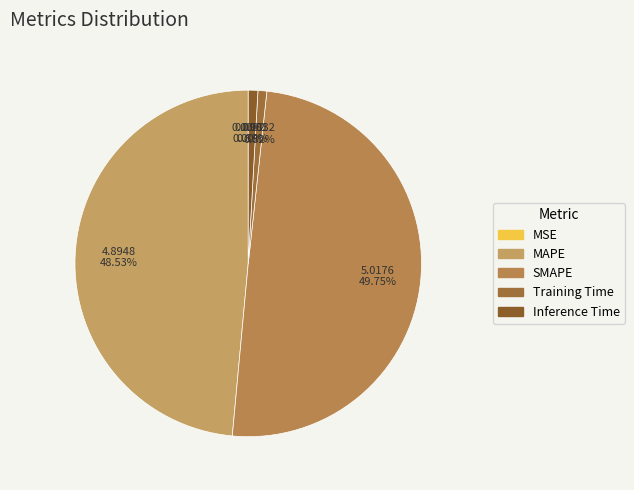

Do Training Time and SMAPE together represent more than half of the pie?

Yes